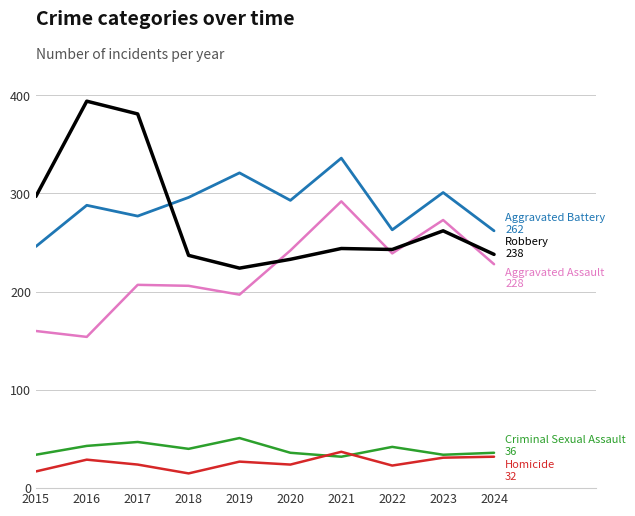

What is the total value across all series at 2015?

754